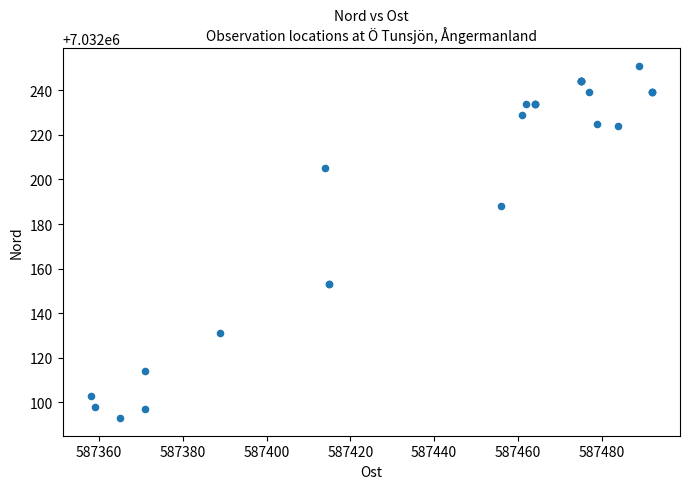

What Y value in the scatter plot is closest to 7032172?

7032188